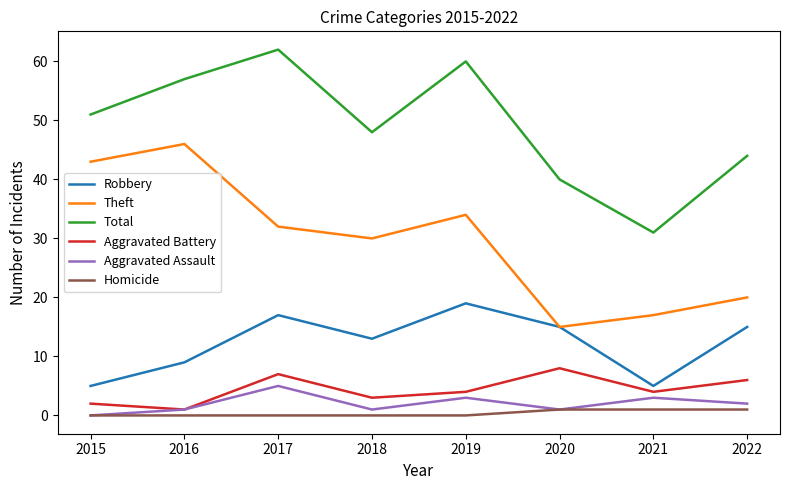

Rank the categories by Total value from highest to lowest.

2017, 2019, 2016, 2015, 2018, 2022, 2020, 2021